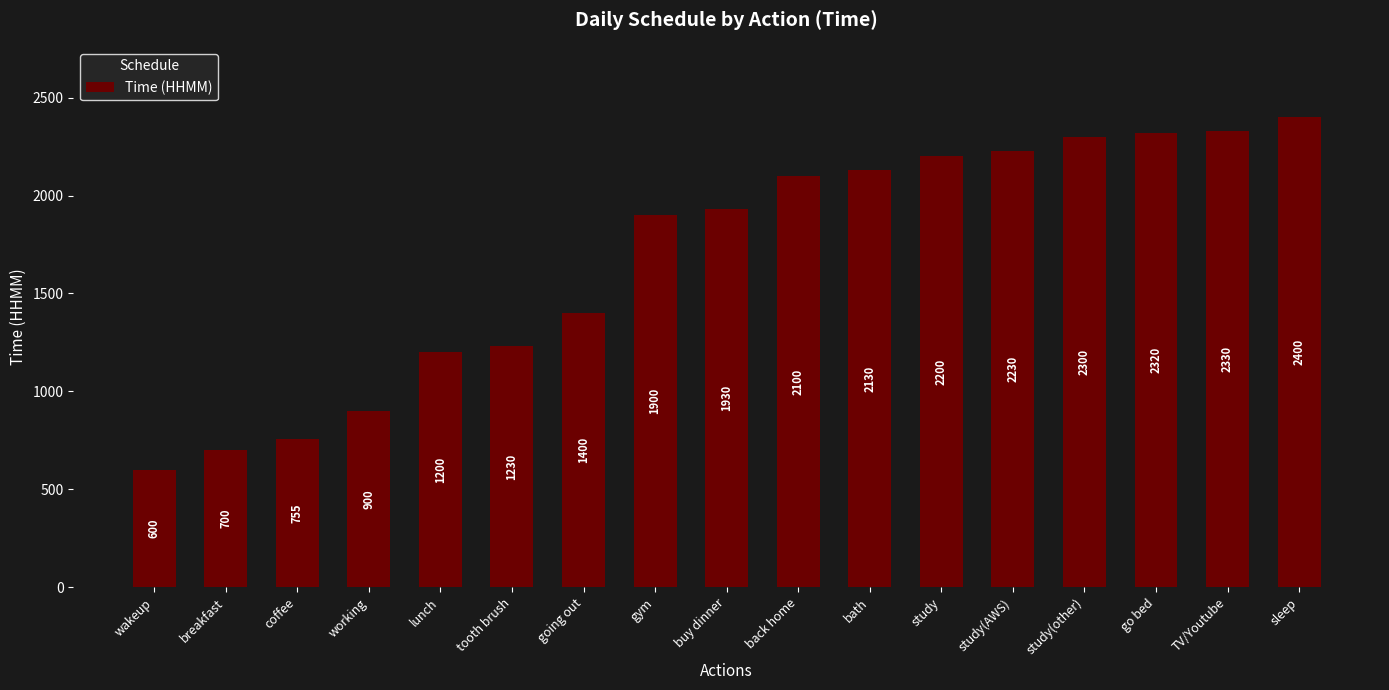

Which label corresponds to the largest value in the chart?

sleep